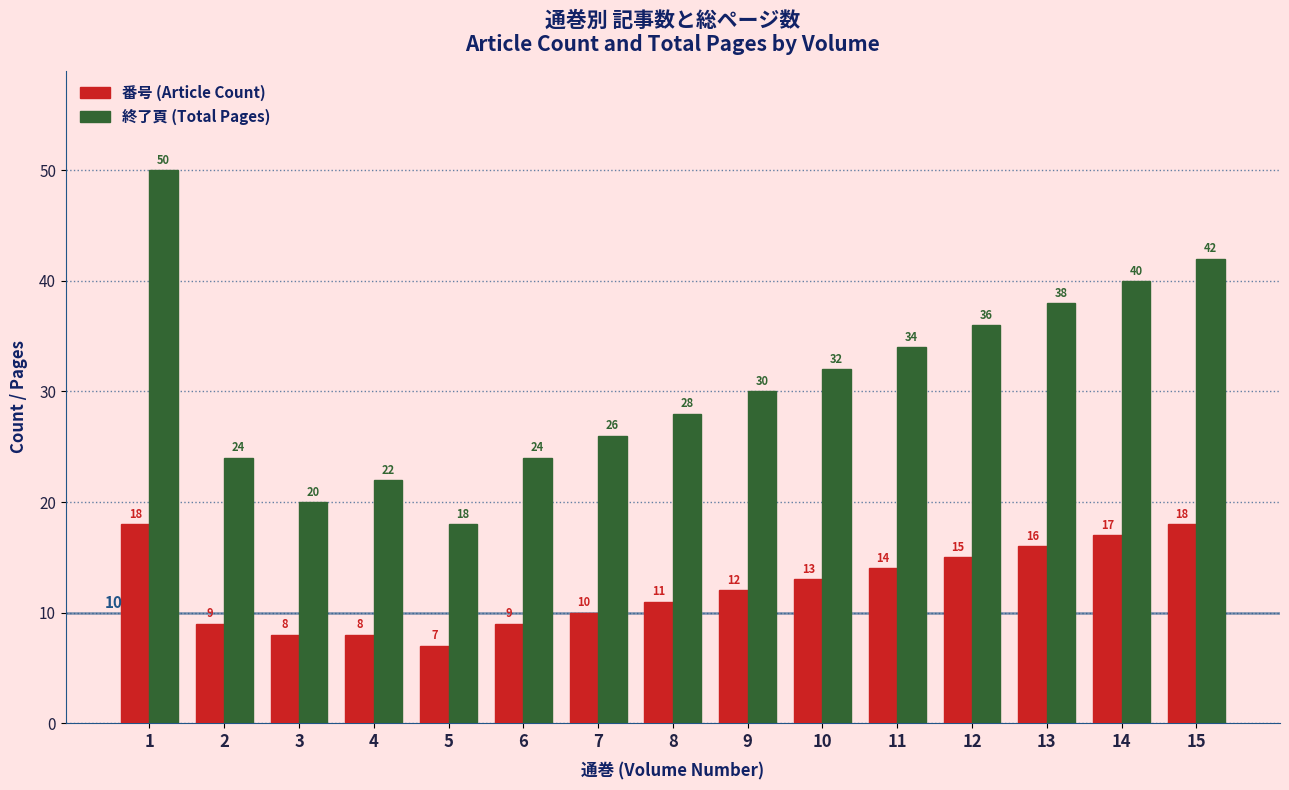

What is the total value across all series at 11?

48